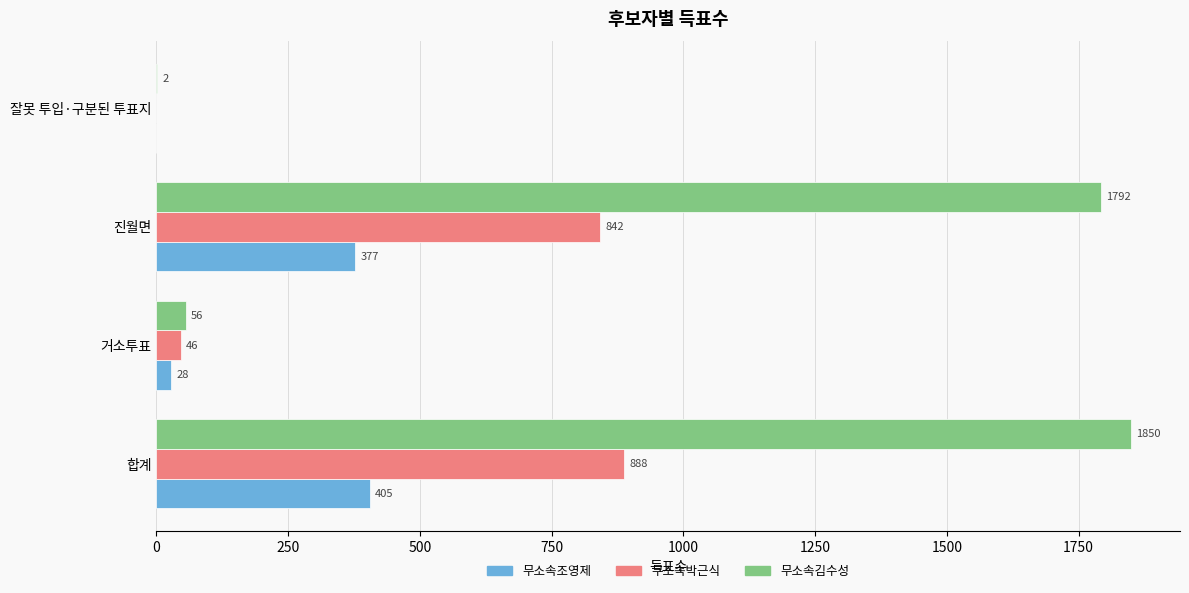

Is the value of 무소속박근식 at 잘못 투입·구분된 투표지 greater than the value of 무소속김수성 at 잘못 투입·구분된 투표지?

No